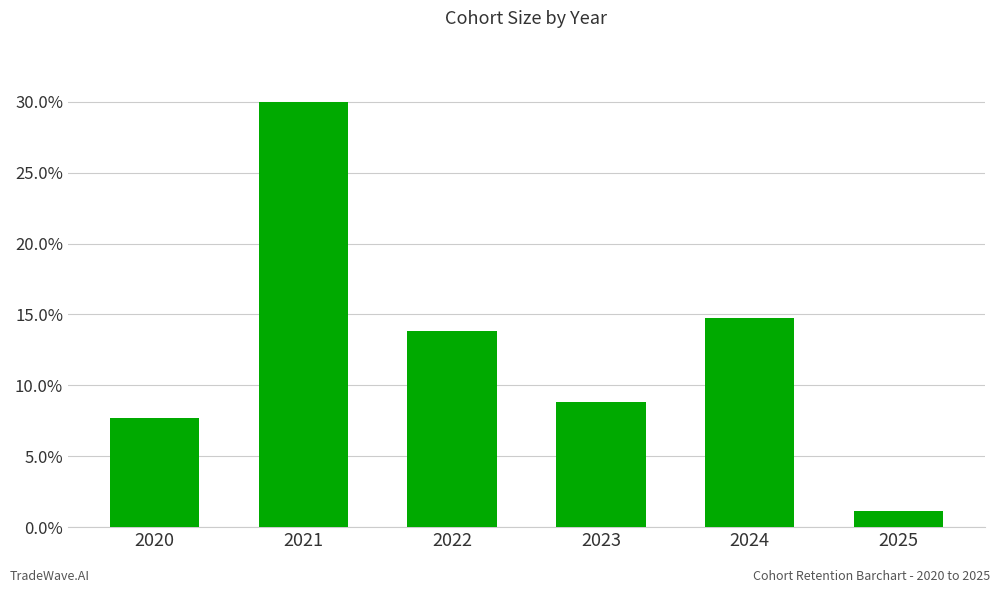

Does the chart contain any negative values?

No